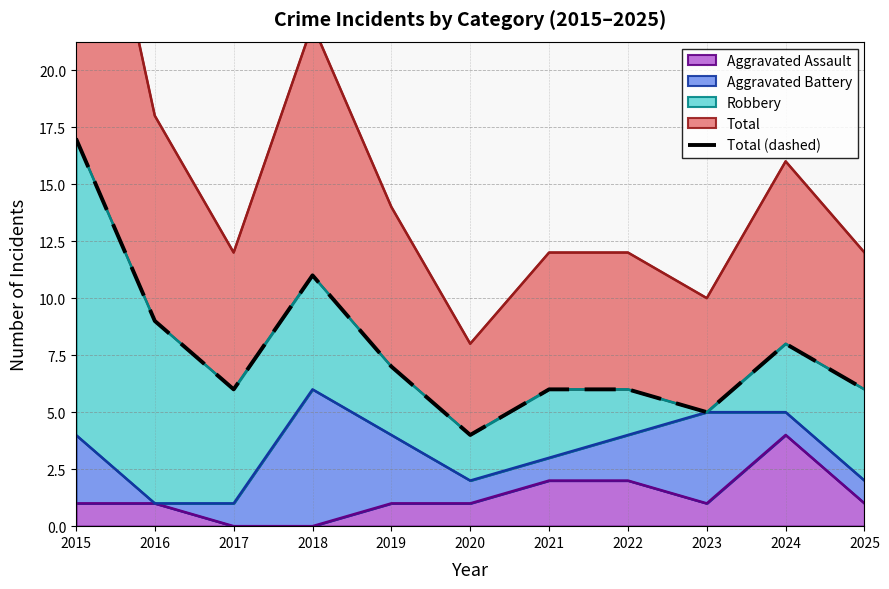

How many values are below 6?

2